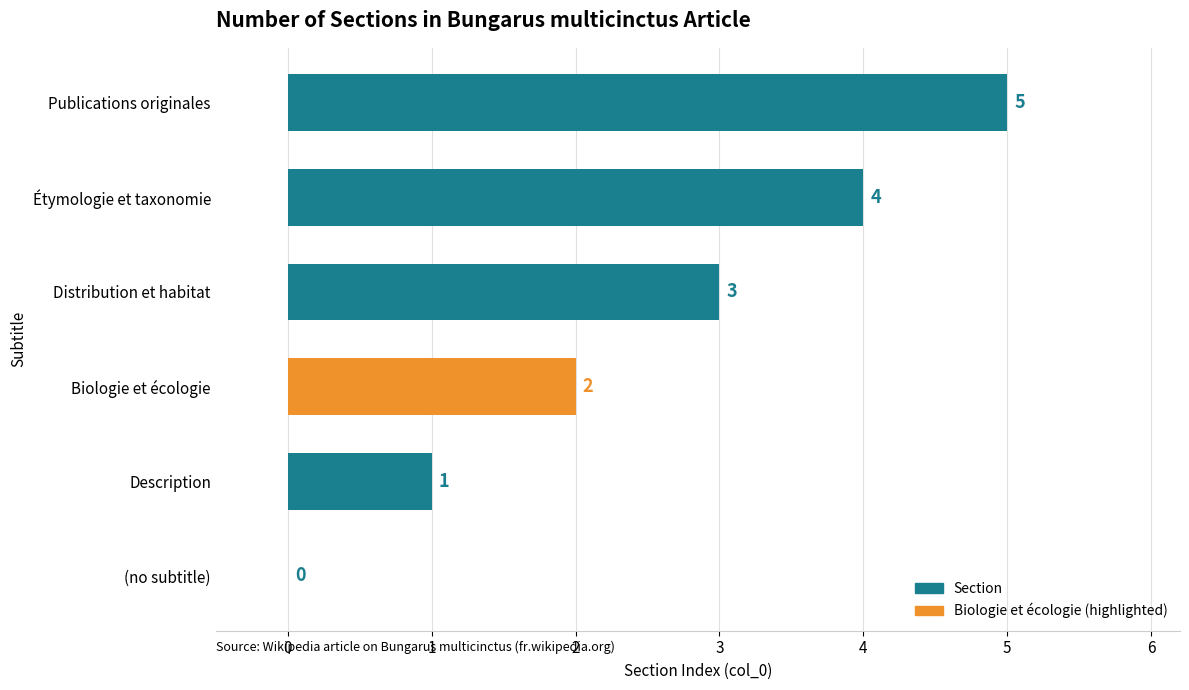

Count the number of data series in this chart.

1